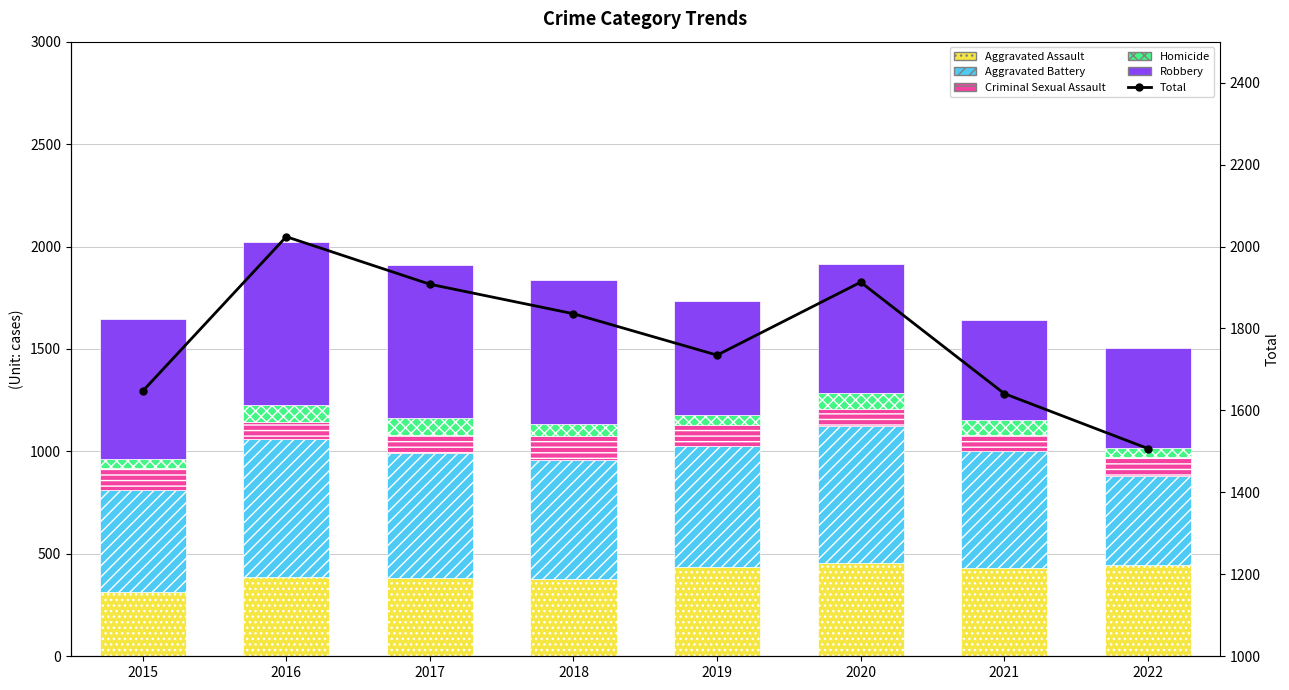

What is the sum of all Aggravated Battery values?

4625